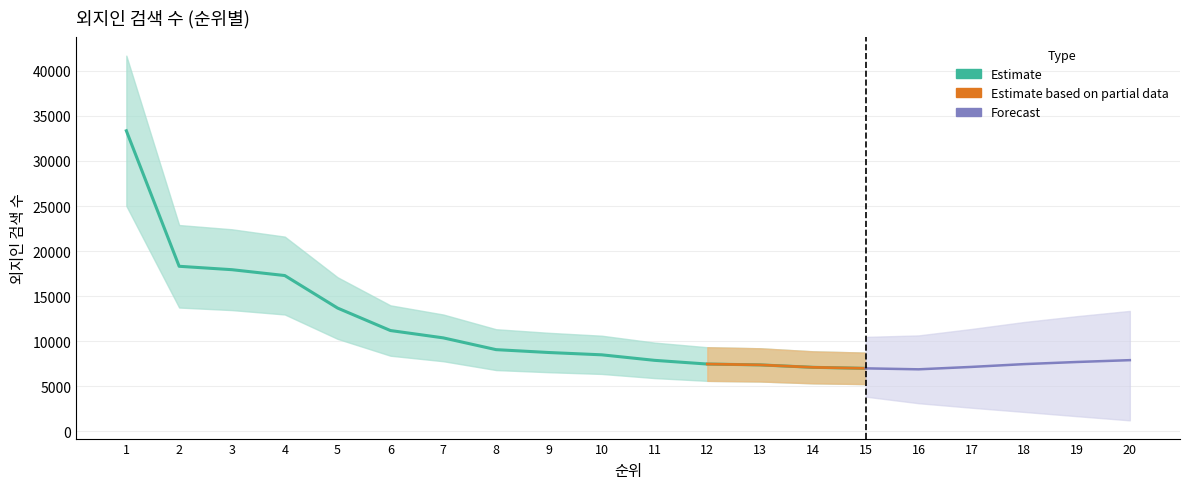

Where is the data nearest to the value 19713?

2